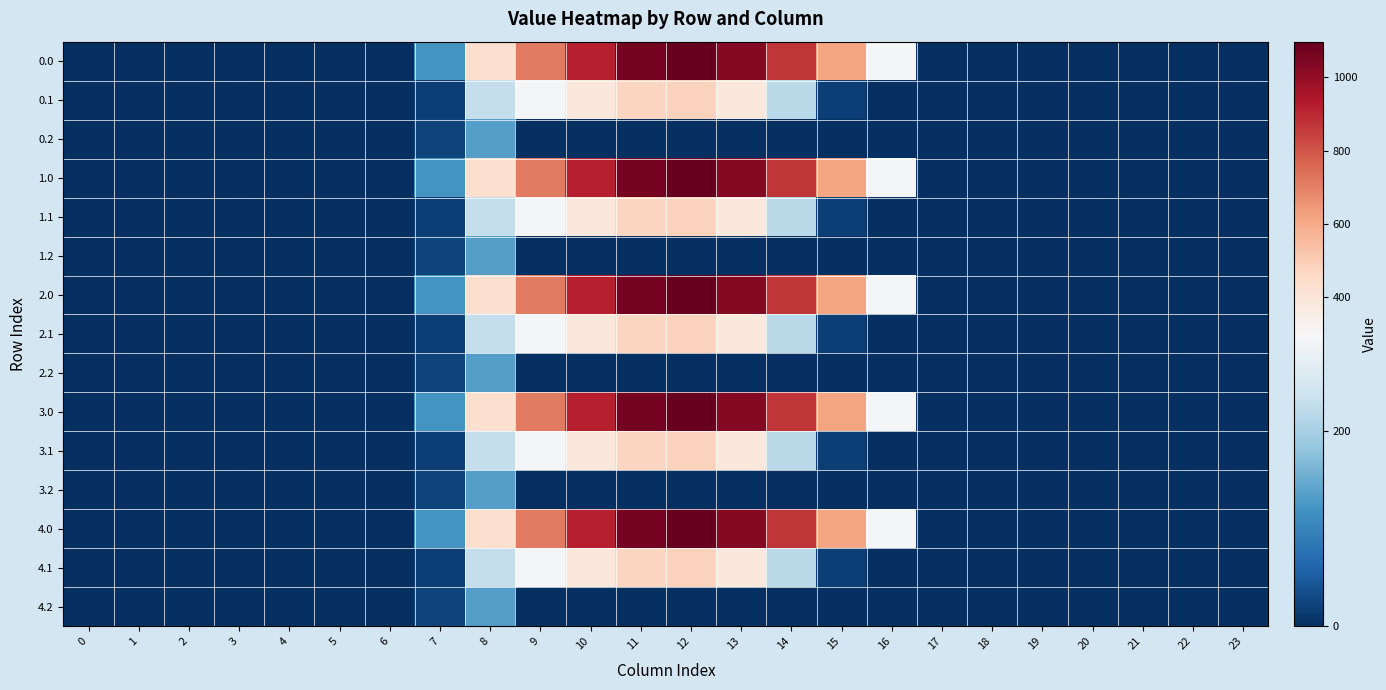

Which has a higher value, 5 or 9?

9